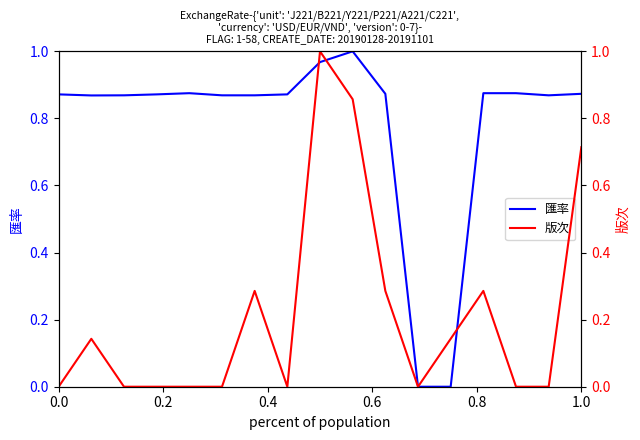

What is the difference between the maximum and minimum values in the 版次 series?

1.0